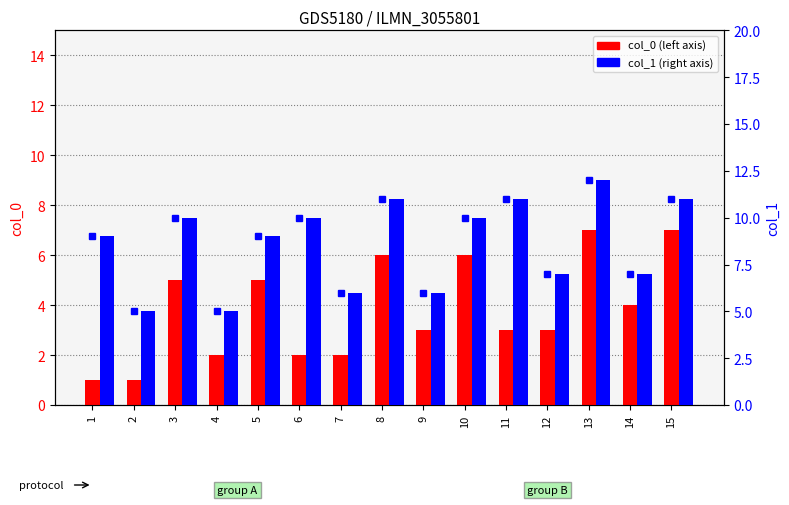

Where does the col_0 series first go above 3?

3